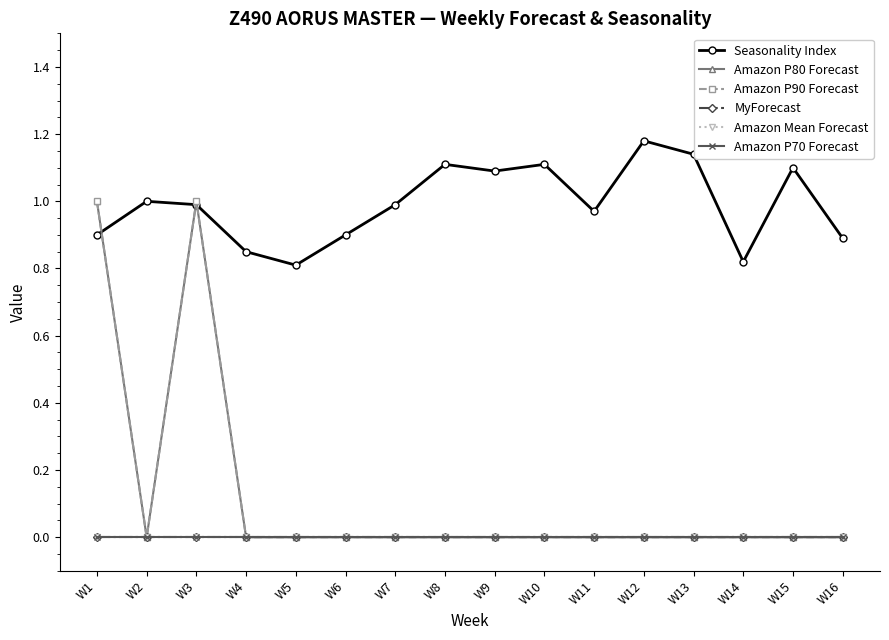

List the series in order of their peak value, lowest first.

MyForecast, Amazon Mean Forecast, Amazon P70 Forecast, Amazon P80 Forecast, Amazon P90 Forecast, Seasonality Index